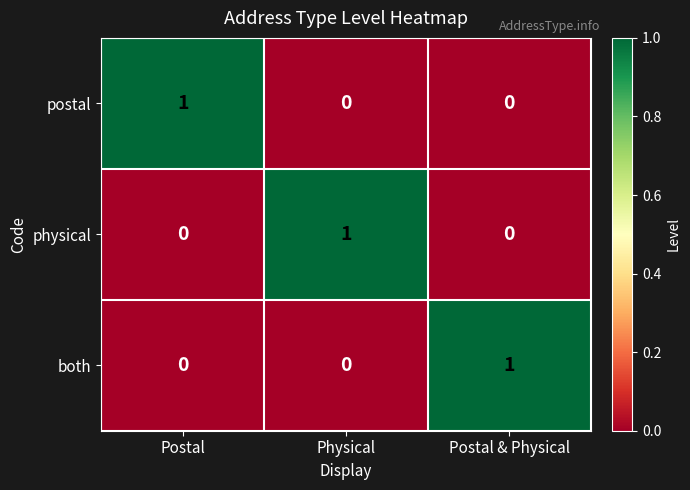

Count the physical values in the range 0 to 1.

3